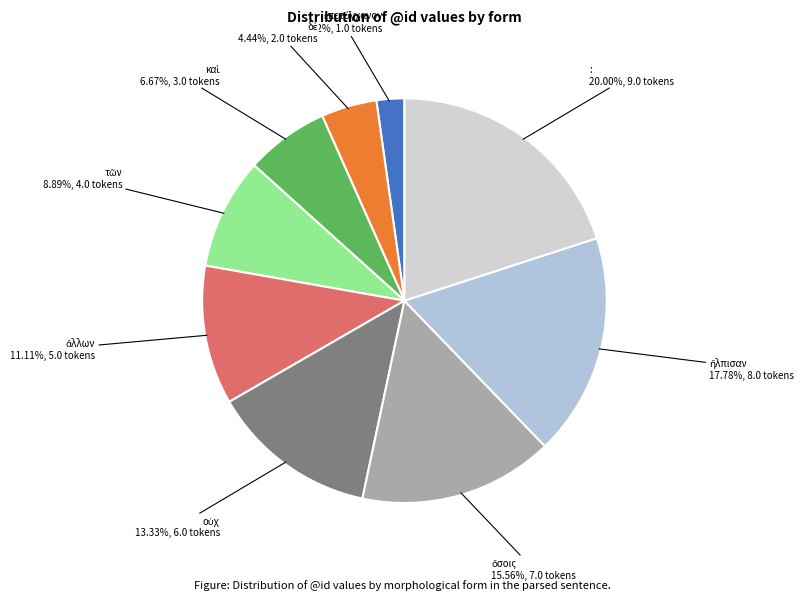

Is there a majority slice in this chart?

No